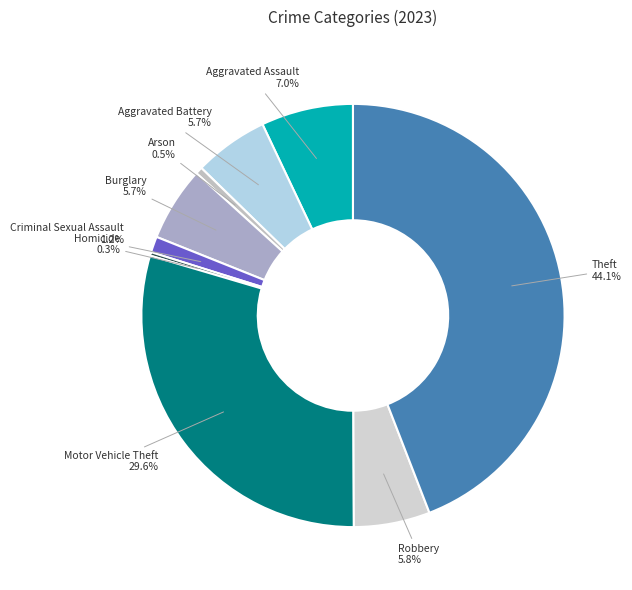

Is there a majority slice in this chart?

No